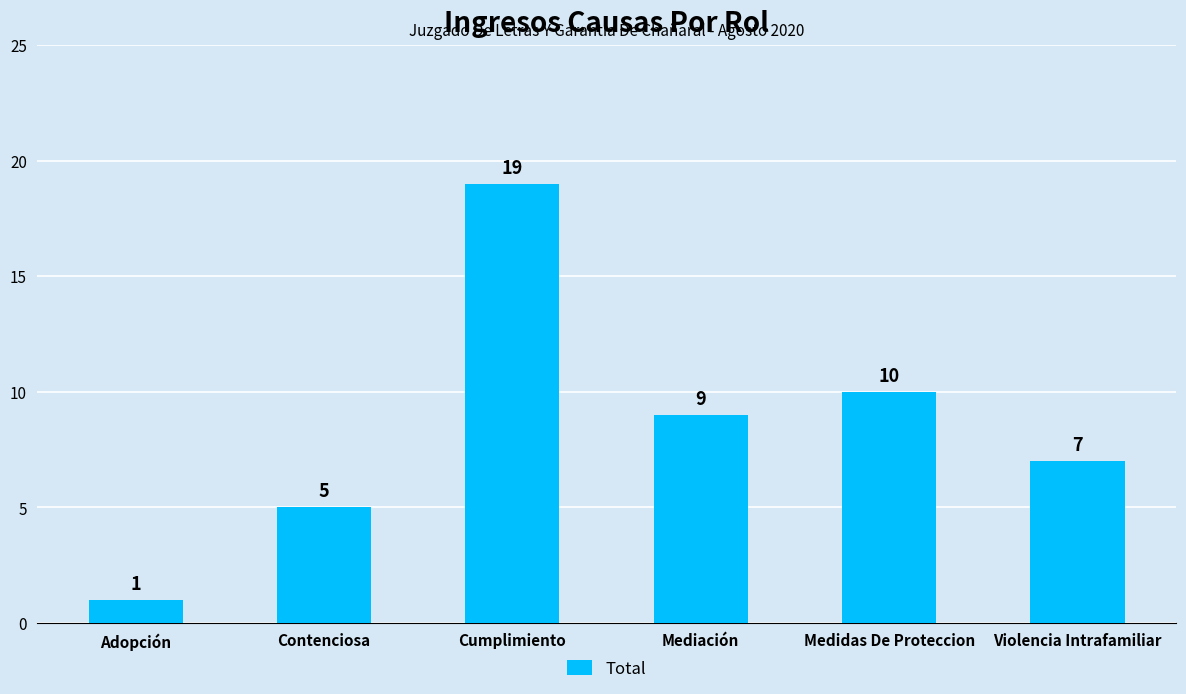

What is the label of the 3rd bar from the left?

Cumplimiento